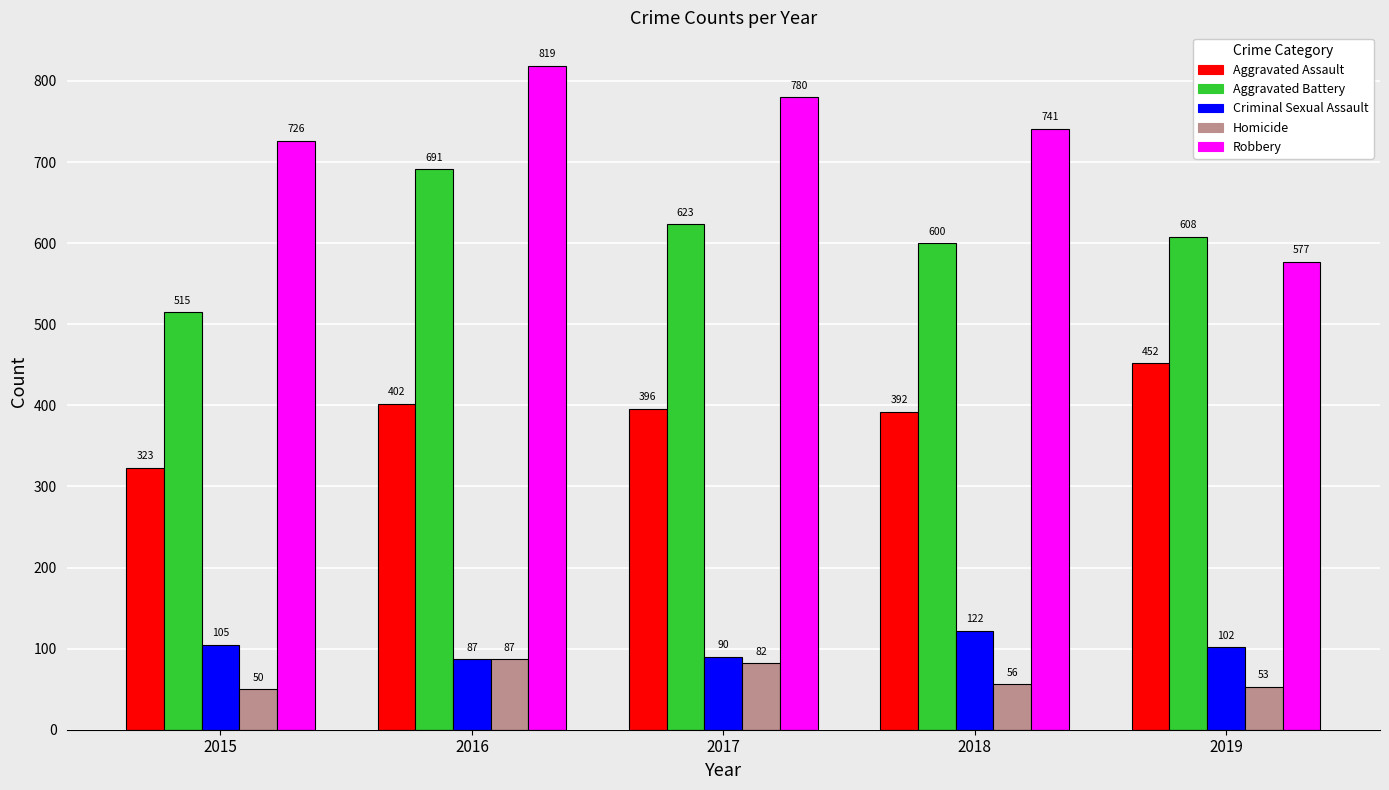

Reading left to right, what are all the values shown in this chart?

Aggravated Assault: 2015=323	2016=402	2017=396	2018=392	2019=452
Aggravated Battery: 2015=515	2016=691	2017=623	2018=600	2019=608
Criminal Sexual Assault: 2015=105	2016=87	2017=90	2018=122	2019=102
Homicide: 2015=50	2016=87	2017=82	2018=56	2019=53
Robbery: 2015=726	2016=819	2017=780	2018=741	2019=577